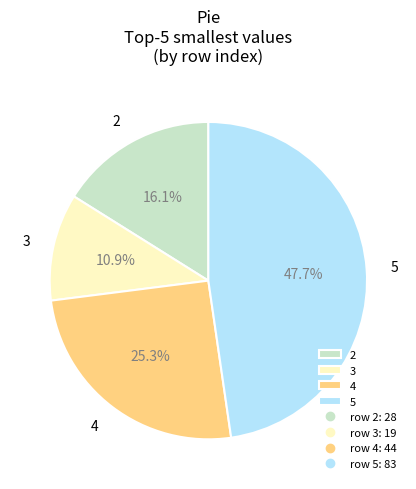

Combined, do 3 and 2 account for over 50%?

No